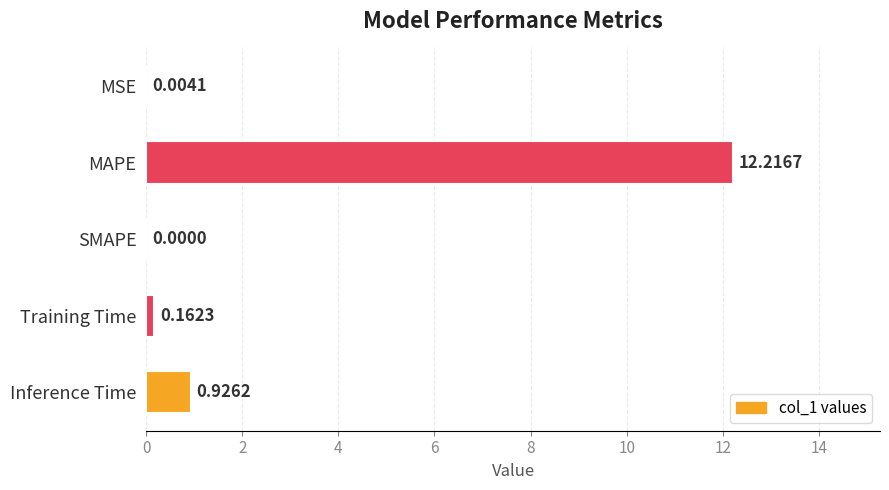

Which has a higher value, SMAPE or Training Time?

Training Time